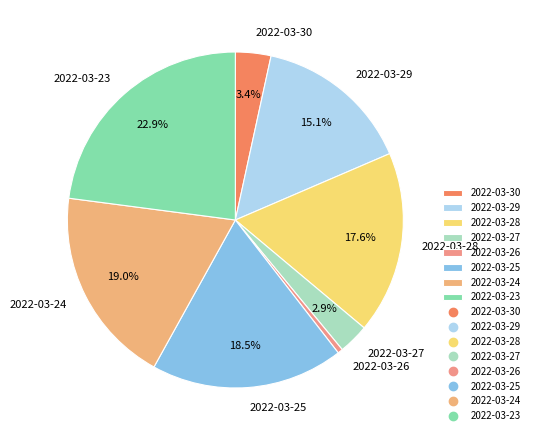

To the nearest percent, what is the average slice percentage?

12%